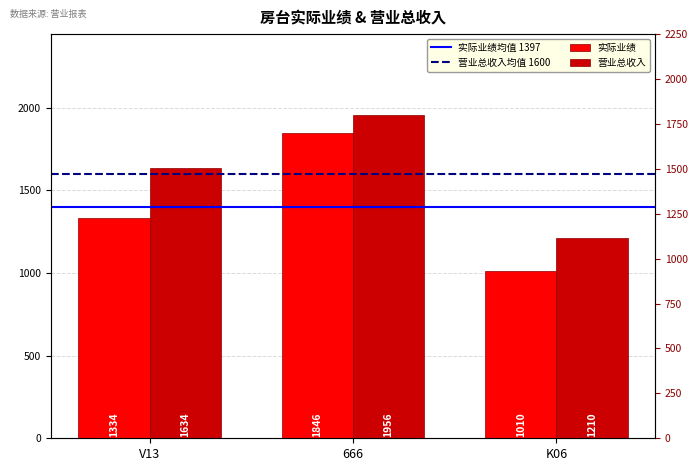

Read the 实际业绩 value at 666, to the nearest 50.

1850